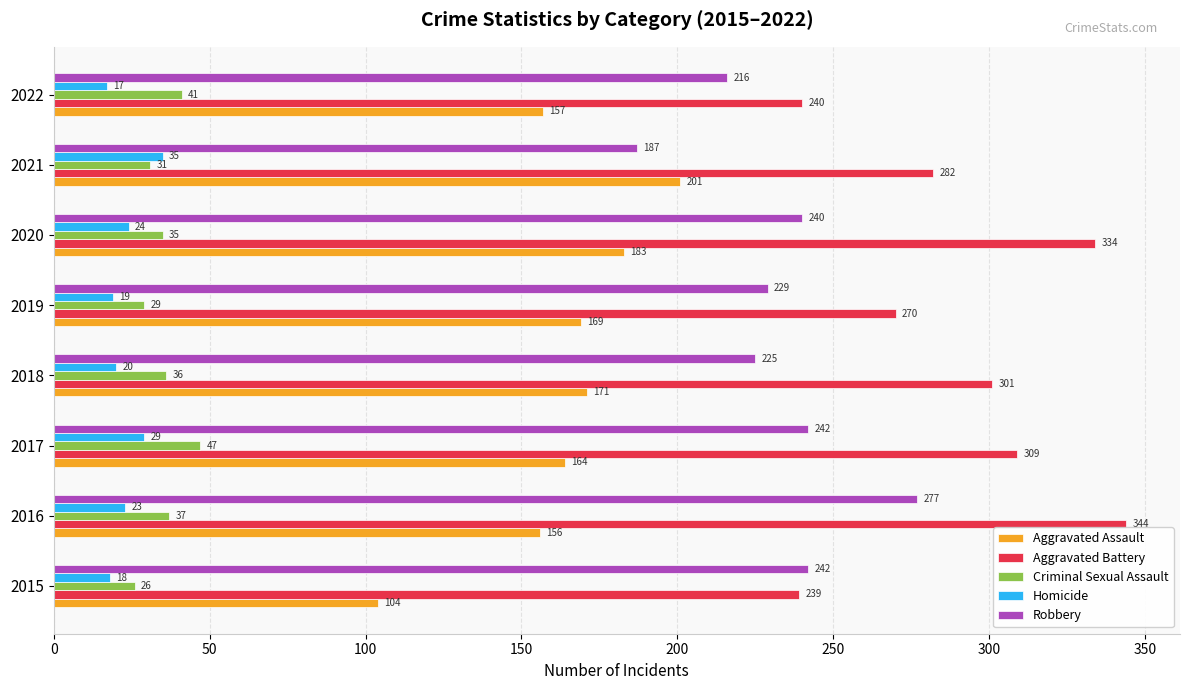

List the series in order of their peak value, highest first.

Aggravated Battery, Robbery, Aggravated Assault, Criminal Sexual Assault, Homicide